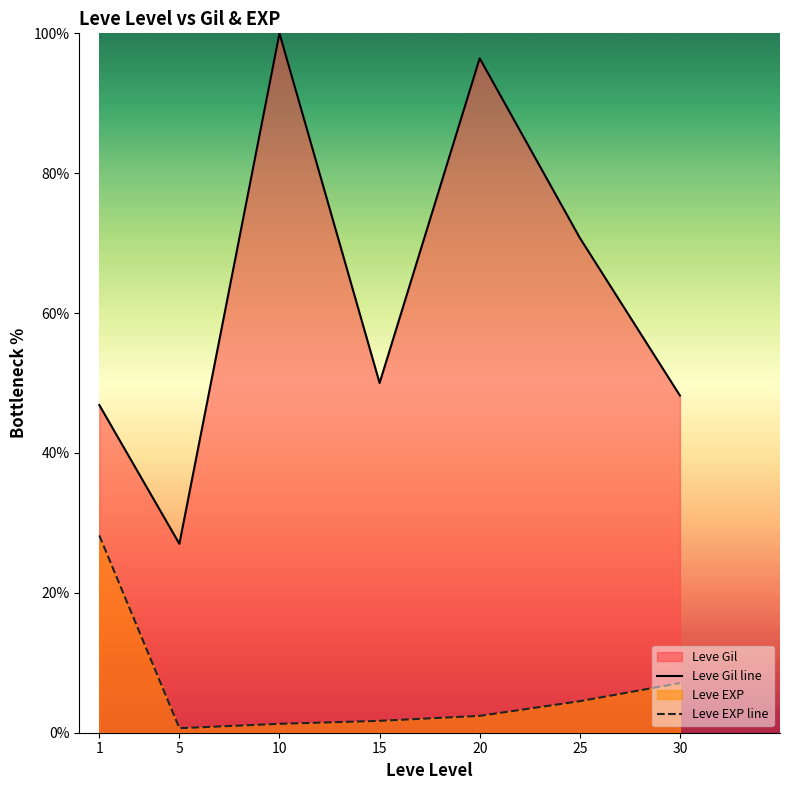

True or false: Leve EXP line and Leve Gil line cross at least once.

False